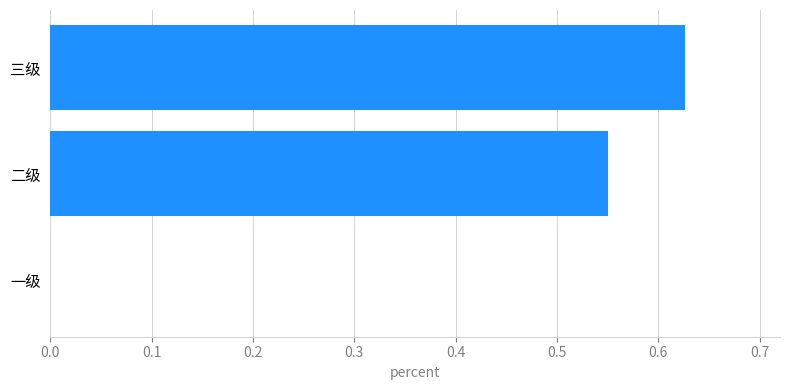

What is the sum of all values?

1.2